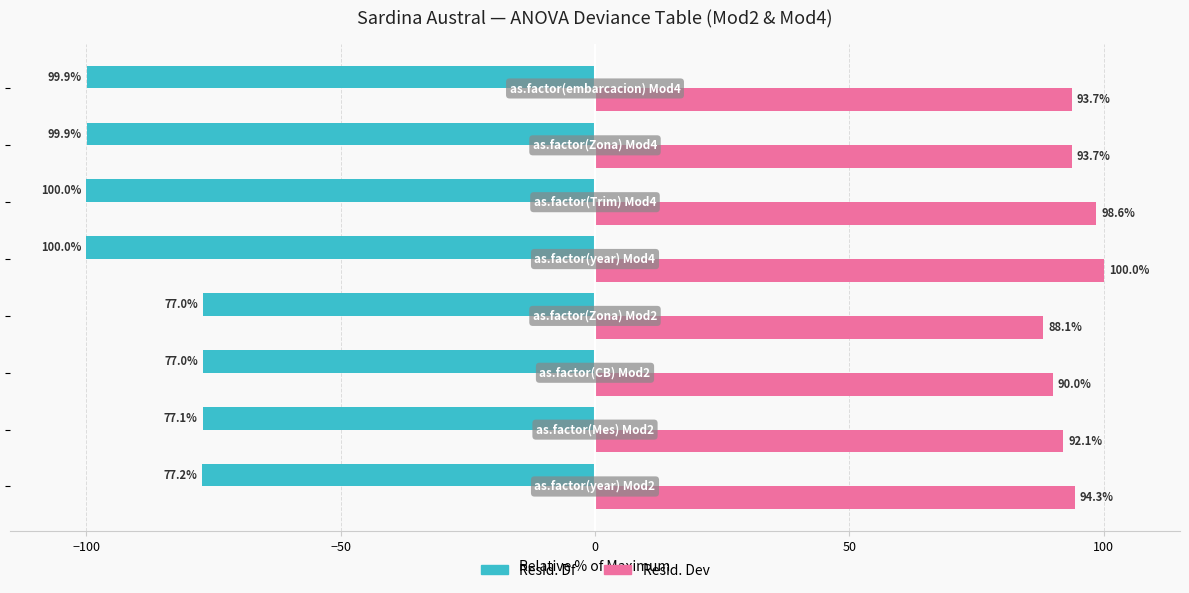

Which series has the largest total across all categories?

Resid. Dev